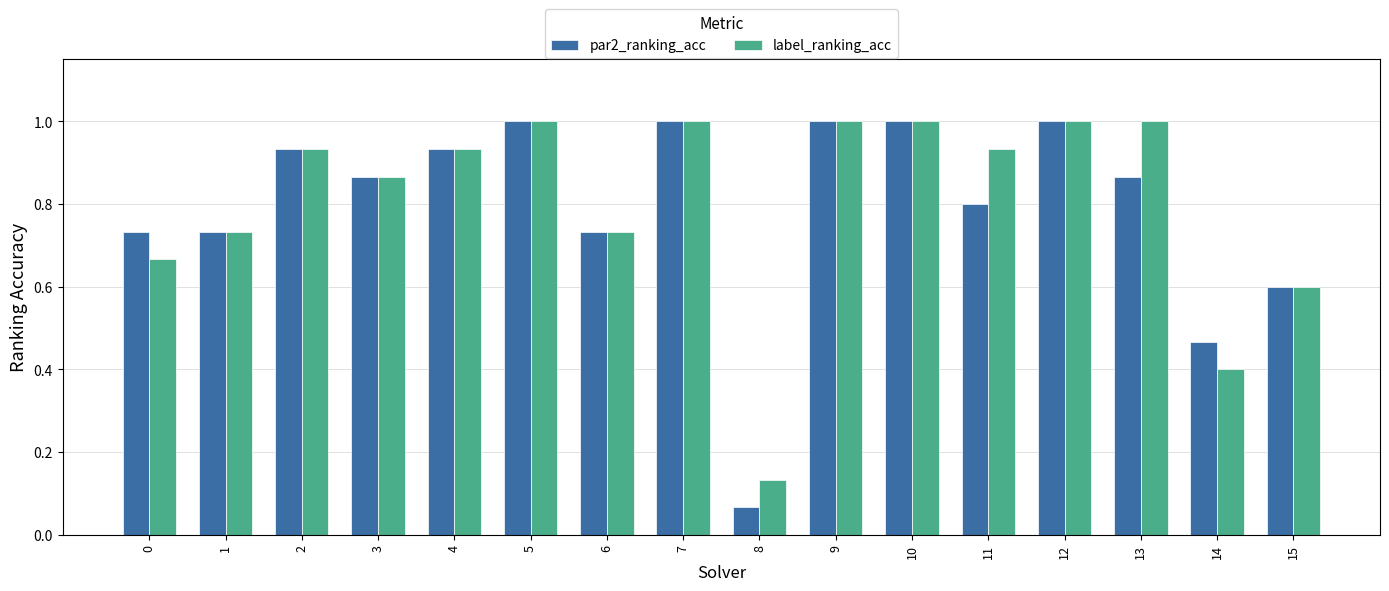

Where is par2_ranking_acc nearest to the value 0?

8